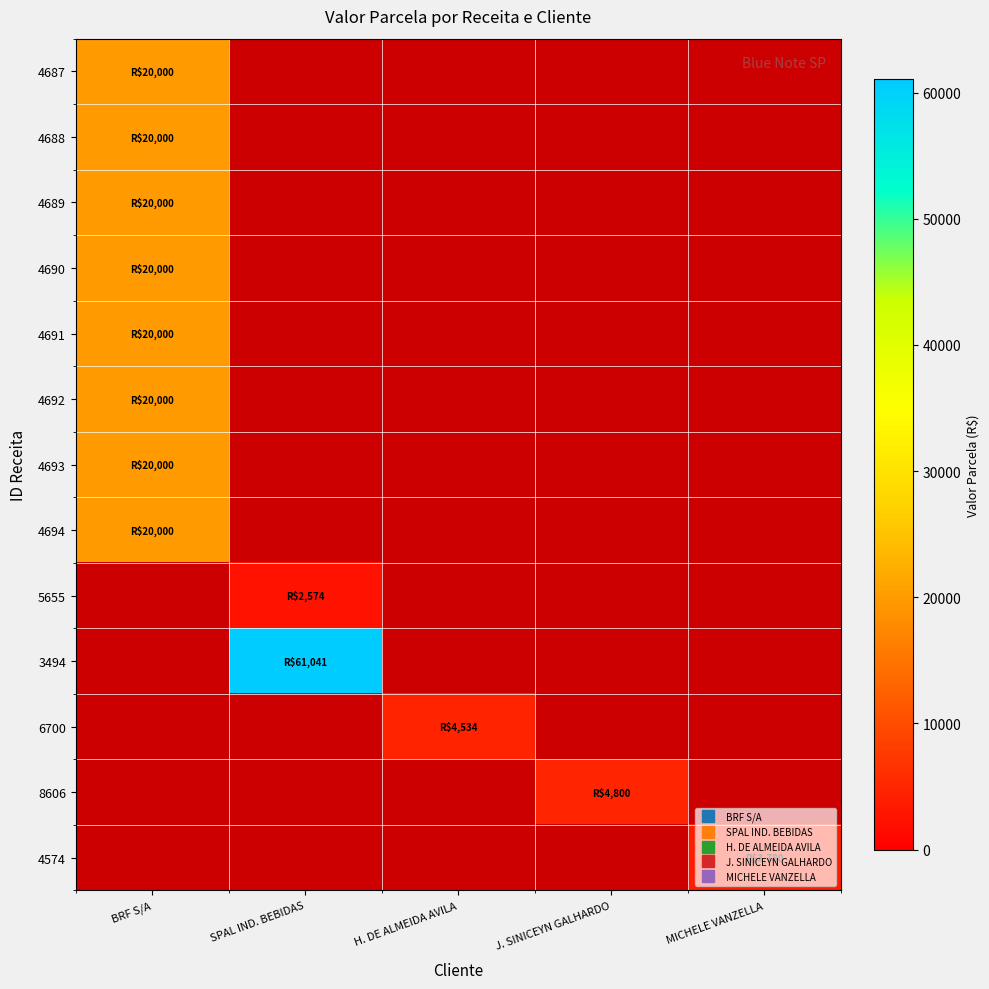

Reading left to right, extract all data points from this chart.

4687: BRF S/A=20000.0	SPAL IND. BEBIDAS=0.0	H. DE ALMEIDA AVILA=0.0	J. SINICEYN GALHARDO=0.0	MICHELE VANZELLA=0.0
4688: BRF S/A=20000.0	SPAL IND. BEBIDAS=0.0	H. DE ALMEIDA AVILA=0.0	J. SINICEYN GALHARDO=0.0	MICHELE VANZELLA=0.0
4689: BRF S/A=20000.0	SPAL IND. BEBIDAS=0.0	H. DE ALMEIDA AVILA=0.0	J. SINICEYN GALHARDO=0.0	MICHELE VANZELLA=0.0
4690: BRF S/A=20000.0	SPAL IND. BEBIDAS=0.0	H. DE ALMEIDA AVILA=0.0	J. SINICEYN GALHARDO=0.0	MICHELE VANZELLA=0.0
4691: BRF S/A=20000.0	SPAL IND. BEBIDAS=0.0	H. DE ALMEIDA AVILA=0.0	J. SINICEYN GALHARDO=0.0	MICHELE VANZELLA=0.0
4692: BRF S/A=20000.0	SPAL IND. BEBIDAS=0.0	H. DE ALMEIDA AVILA=0.0	J. SINICEYN GALHARDO=0.0	MICHELE VANZELLA=0.0
4693: BRF S/A=20000.0	SPAL IND. BEBIDAS=0.0	H. DE ALMEIDA AVILA=0.0	J. SINICEYN GALHARDO=0.0	MICHELE VANZELLA=0.0
4694: BRF S/A=20000.0	SPAL IND. BEBIDAS=0.0	H. DE ALMEIDA AVILA=0.0	J. SINICEYN GALHARDO=0.0	MICHELE VANZELLA=0.0
5655: BRF S/A=0.0	SPAL IND. BEBIDAS=2573.8	H. DE ALMEIDA AVILA=0.0	J. SINICEYN GALHARDO=0.0	MICHELE VANZELLA=0.0
3494: BRF S/A=0.0	SPAL IND. BEBIDAS=61041.4	H. DE ALMEIDA AVILA=0.0	J. SINICEYN GALHARDO=0.0	MICHELE VANZELLA=0.0
6700: BRF S/A=0.0	SPAL IND. BEBIDAS=0.0	H. DE ALMEIDA AVILA=4533.6	J. SINICEYN GALHARDO=0.0	MICHELE VANZELLA=0.0
8606: BRF S/A=0.0	SPAL IND. BEBIDAS=0.0	H. DE ALMEIDA AVILA=0.0	J. SINICEYN GALHARDO=4800.0	MICHELE VANZELLA=0.0
4574: BRF S/A=0.0	SPAL IND. BEBIDAS=0.0	H. DE ALMEIDA AVILA=0.0	J. SINICEYN GALHARDO=0.0	MICHELE VANZELLA=3780.0